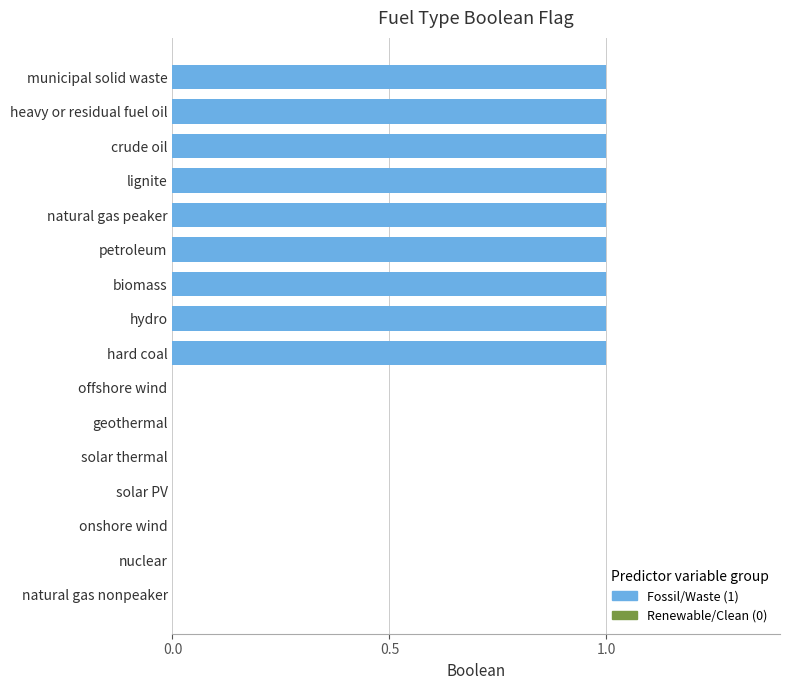

True or false: the data shows 1 at biomass.

True